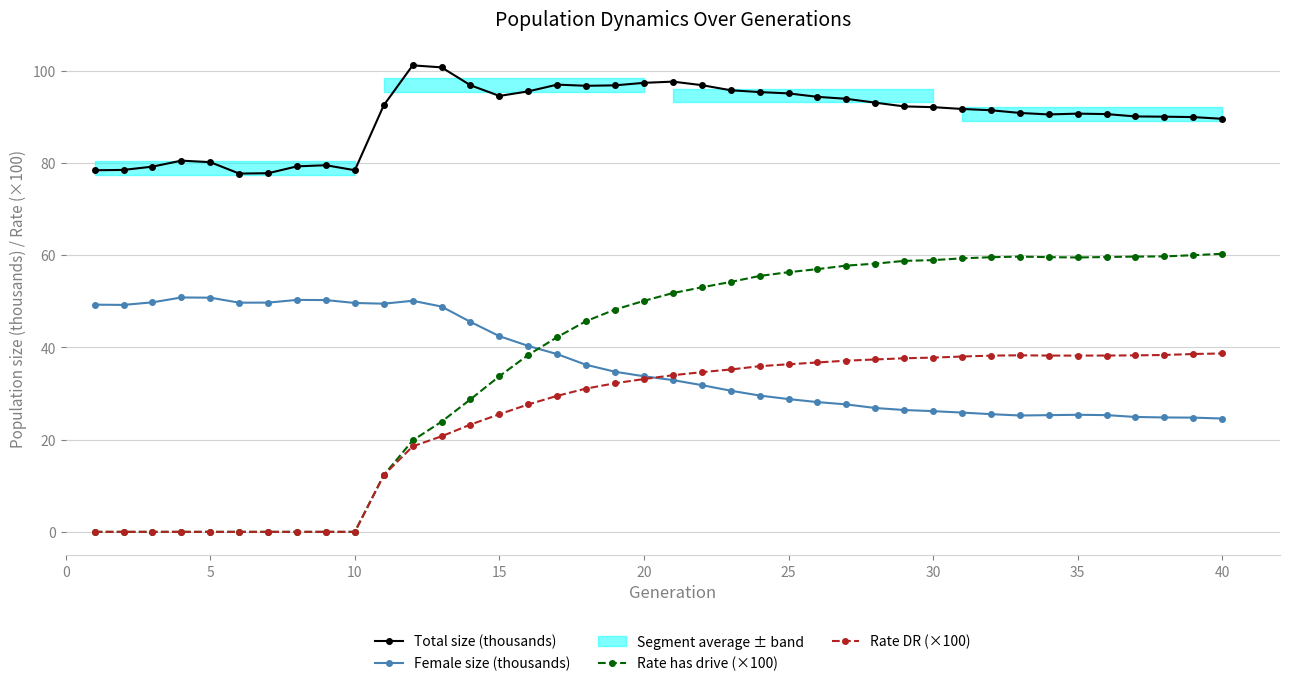

True or false: Total size (thousands) and Female size (thousands) cross at least once.

False